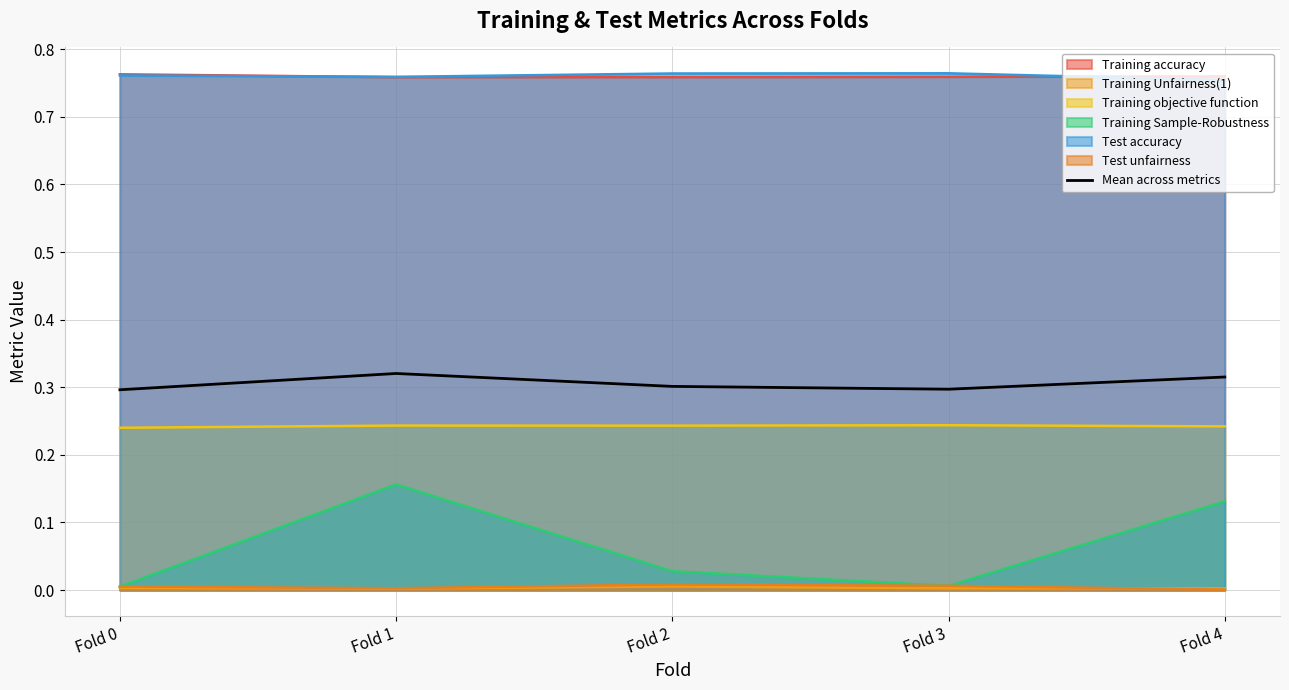

Which series has the widest spread of values?

Training Sample-Robustness